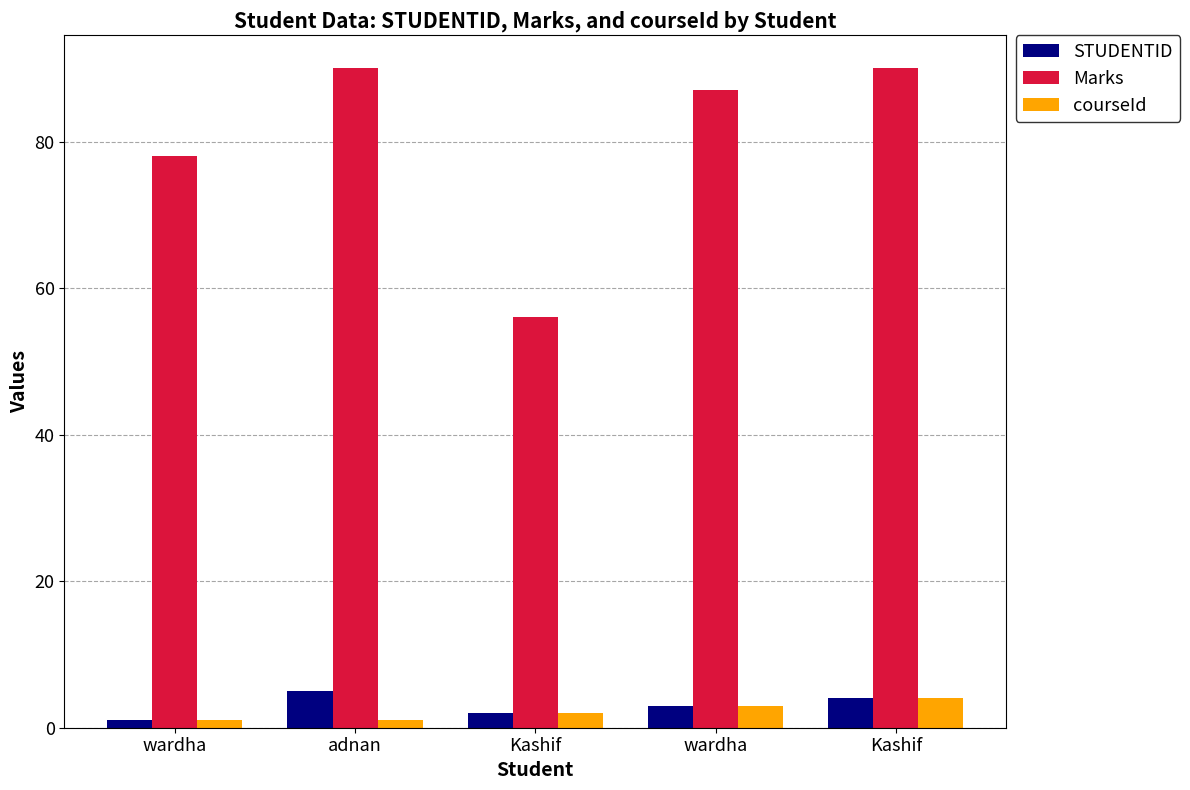

What are all the series names shown in the legend?

STUDENTID, Marks, courseId